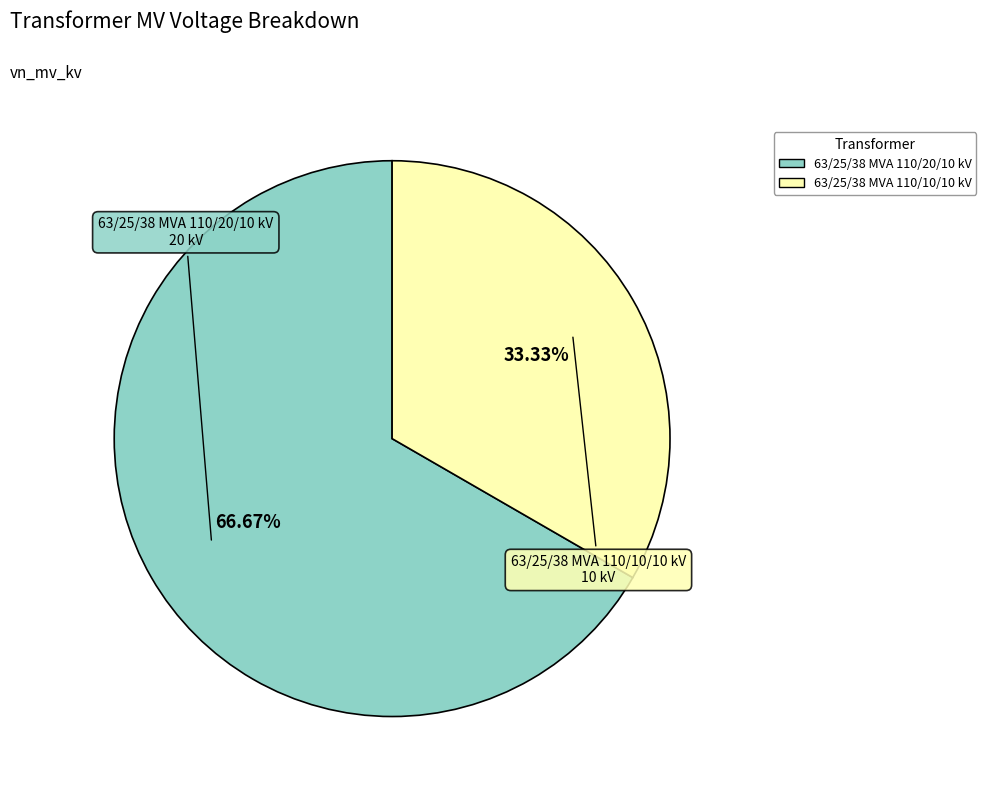

To the nearest percent, what percentage of the pie is 63/25/38 MVA 110/10/10 kV?

33%